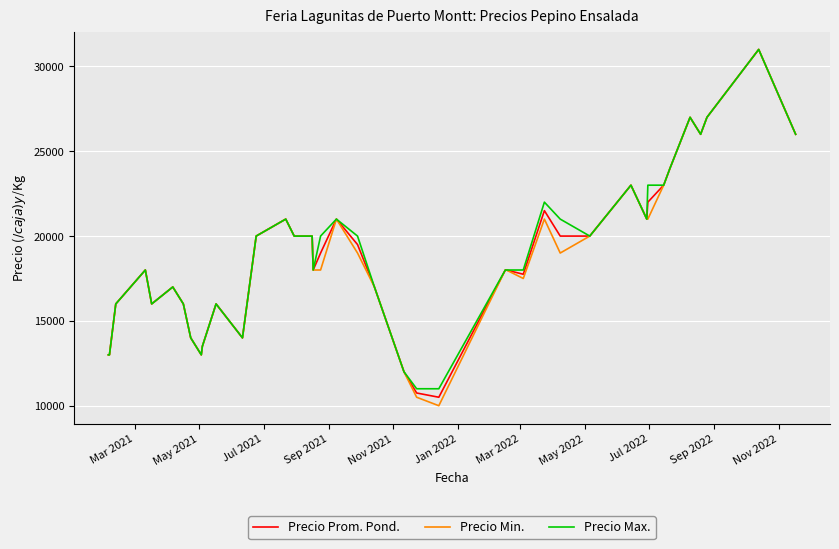

What is the maximum value shown in the chart?

31000